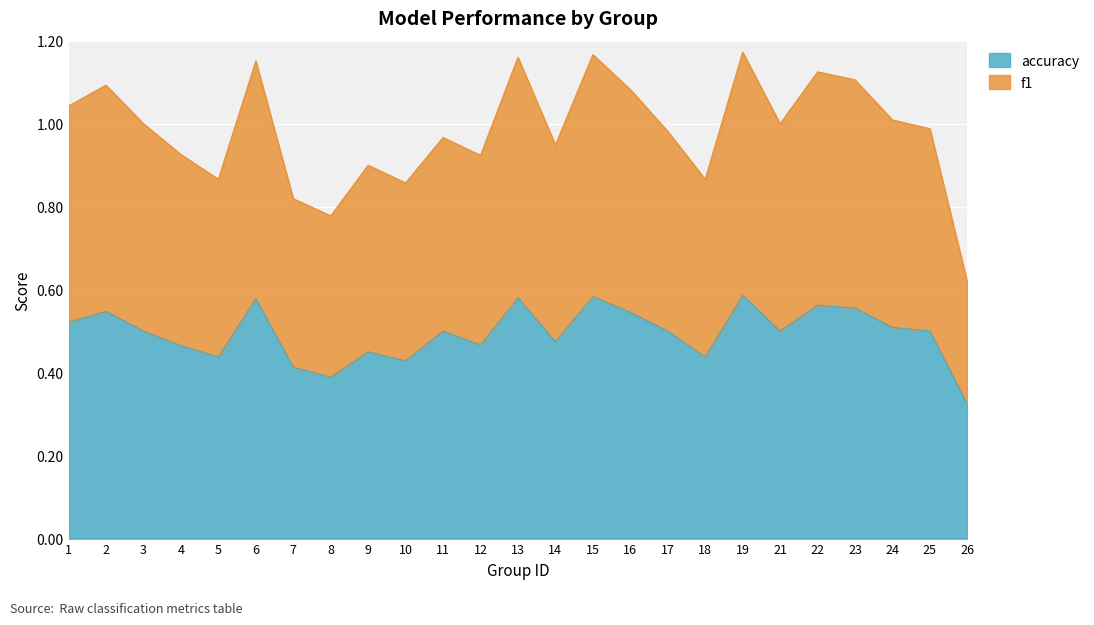

What is the total value across all series at 9?

0.9